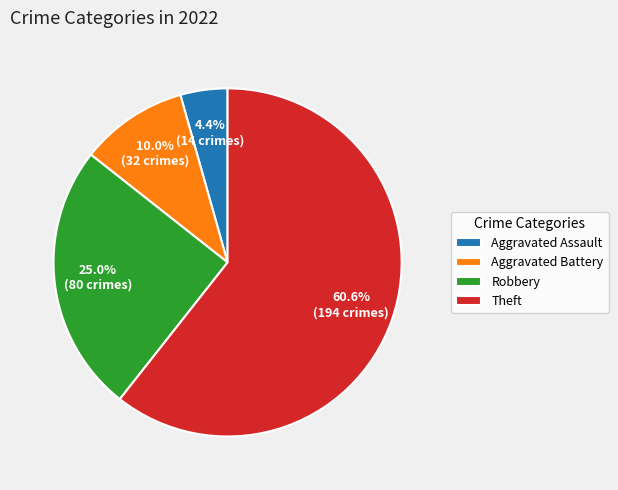

To the nearest percent, what portion does Robbery represent?

25%